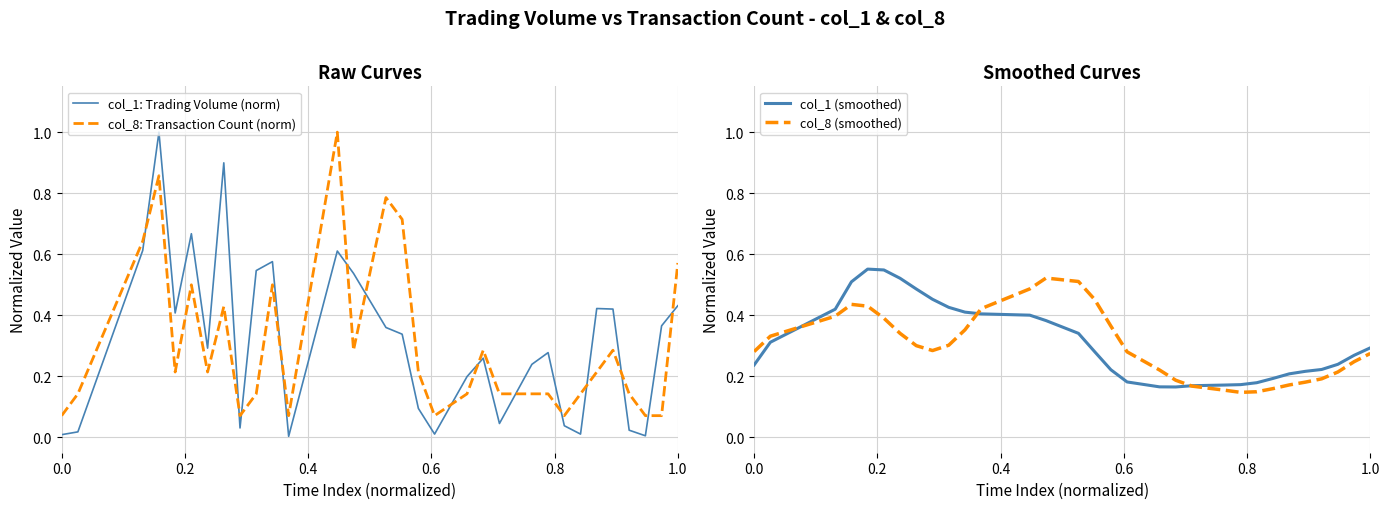

How many interior local peaks does the col_1 (smoothed) series have?

1